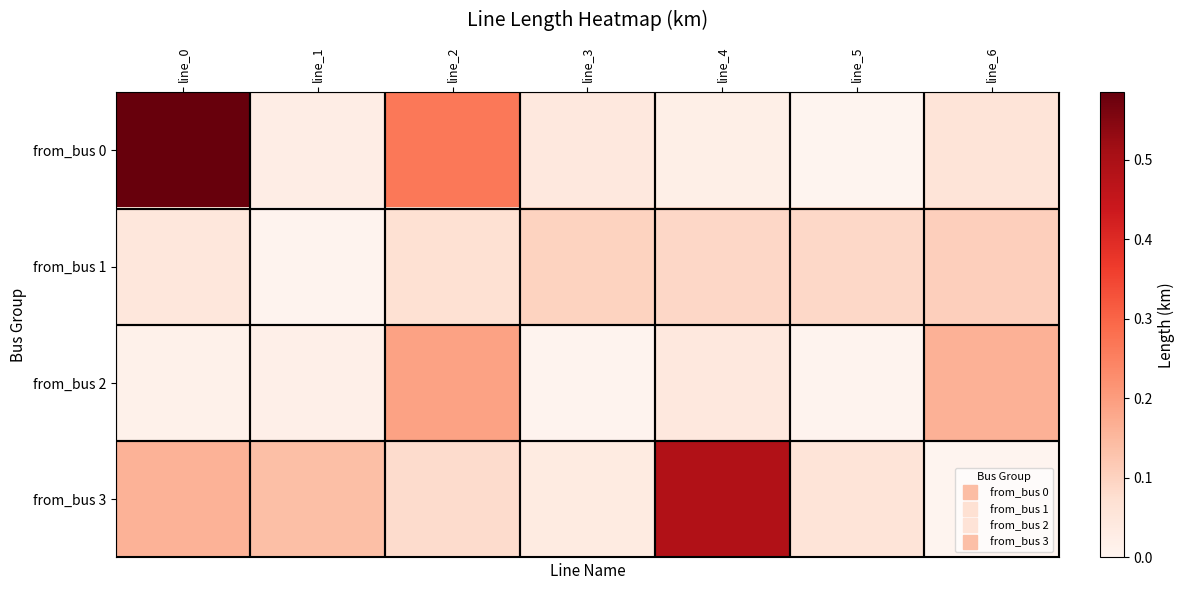

Rank the series at line_5 from lowest to highest value.

from_bus 0, from_bus 2, from_bus 3, from_bus 1